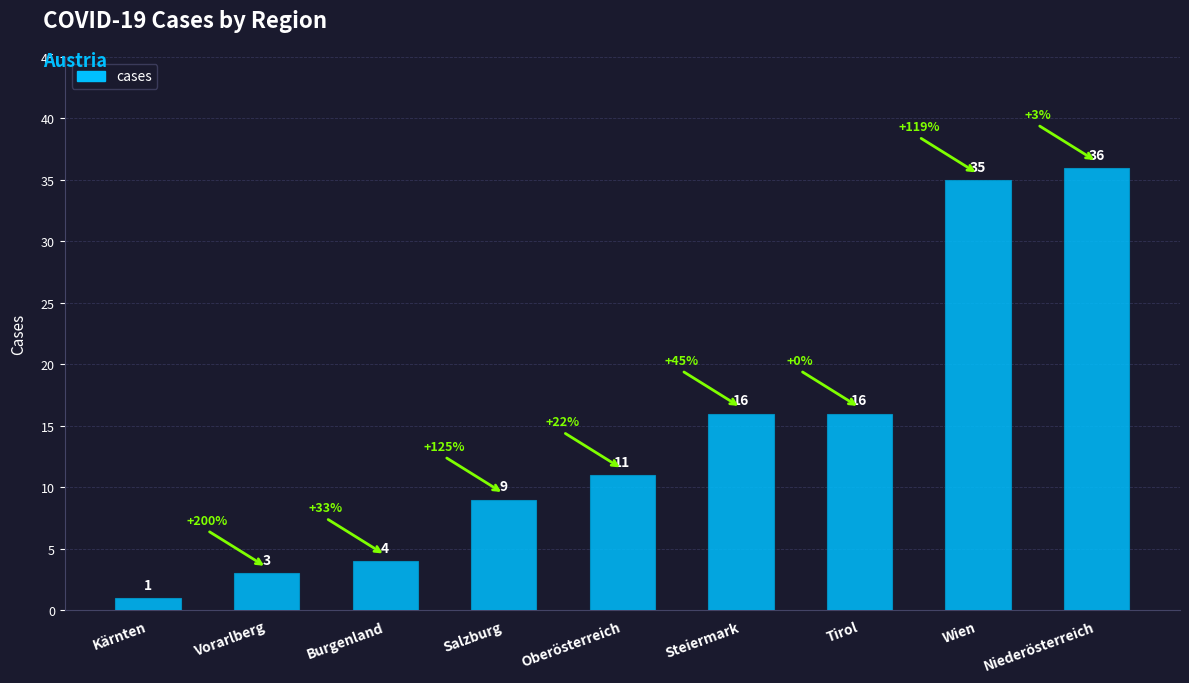

What is the maximum value shown in the chart?

36